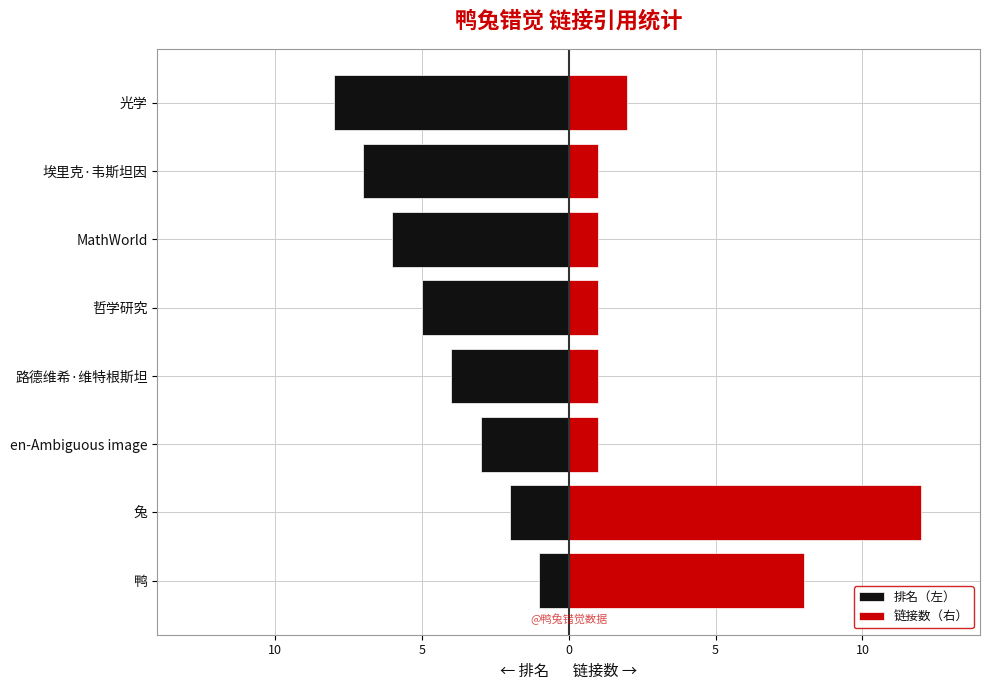

Is it true that 链接数（右） equals 3 at 光学?

False